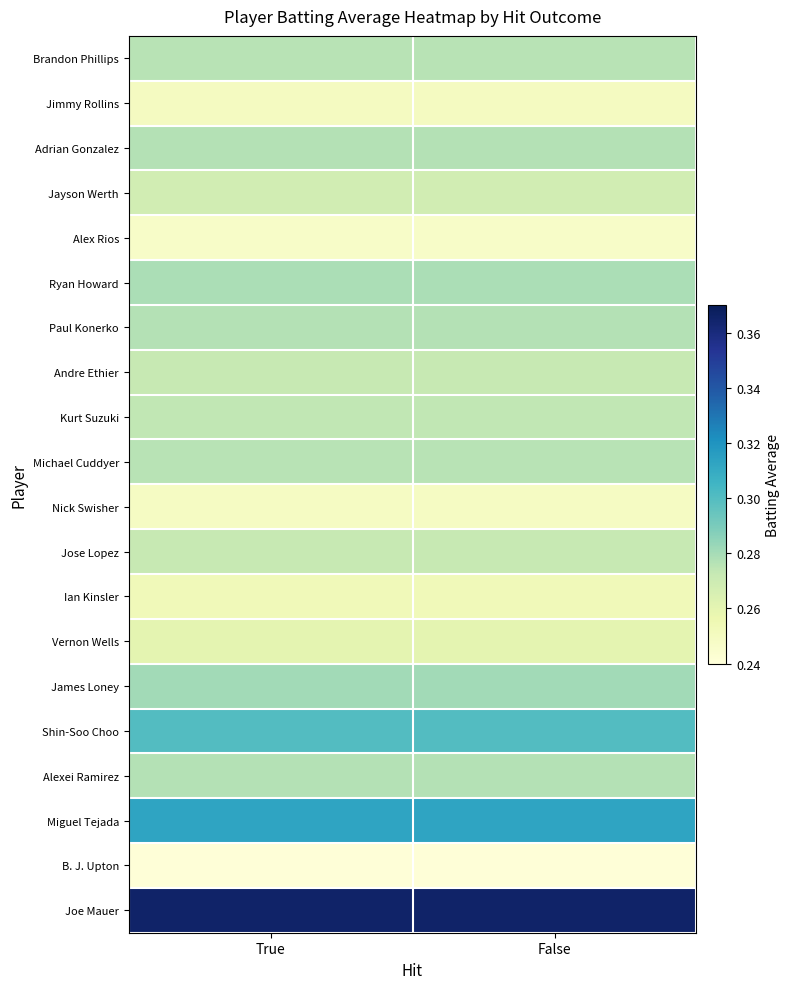

Rank the series by their maximum value, from highest to lowest.

Joe Mauer, Miguel Tejada, Shin-Soo Choo, James Loney, Ryan Howard, Adrian Gonzalez, Paul Konerko, Alexei Ramirez, Brandon Phillips, Michael Cuddyer, Kurt Suzuki, Andre Ethier, Jose Lopez, Jayson Werth, Vernon Wells, Ian Kinsler, Jimmy Rollins, Nick Swisher, Alex Rios, B. J. Upton